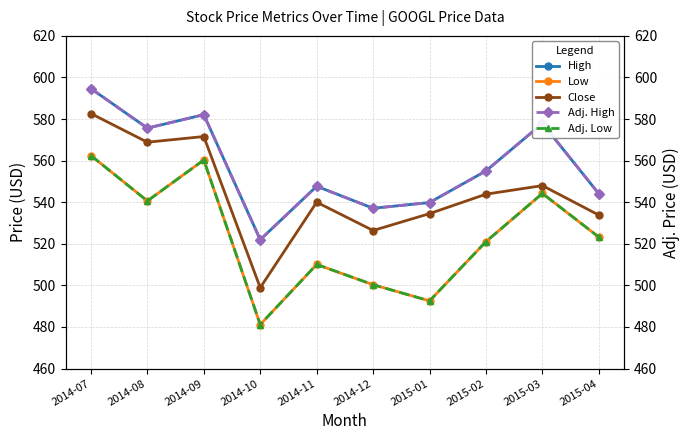

The value of Adj. High at 2014-11 is 246.3. True or false?

False